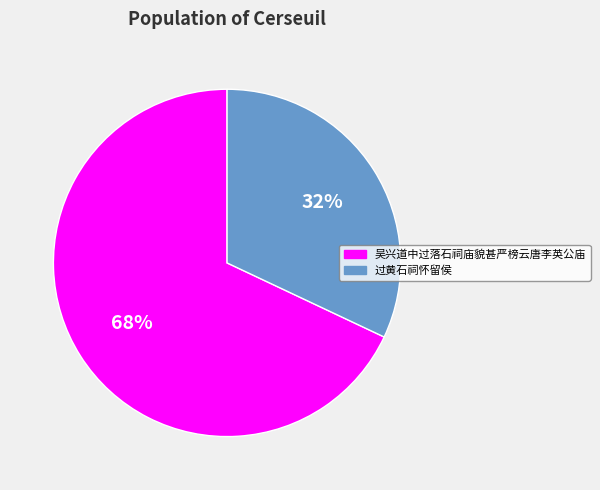

Which category has the biggest portion of the pie?

吴兴道中过落石祠庙貌甚严榜云唐李英公庙